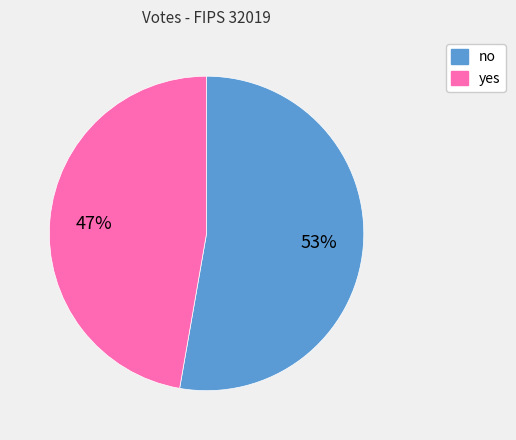

The no slice represents 38% of the pie. True or false?

False